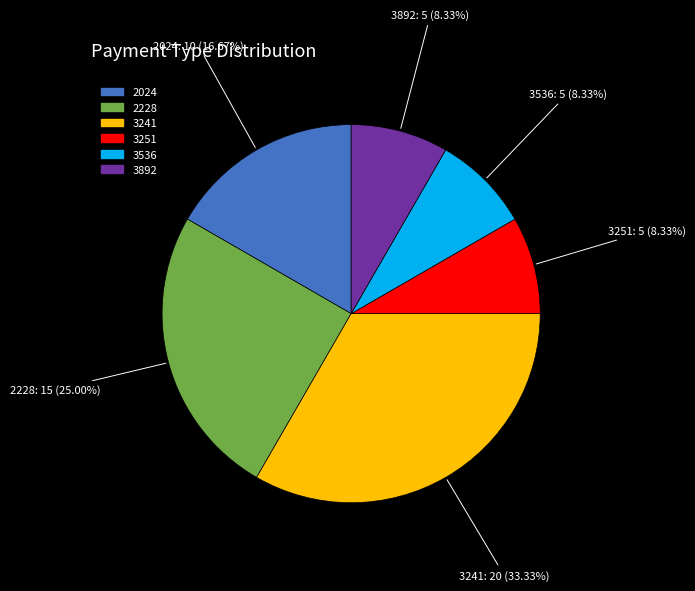

How many slices are in this pie chart?

6